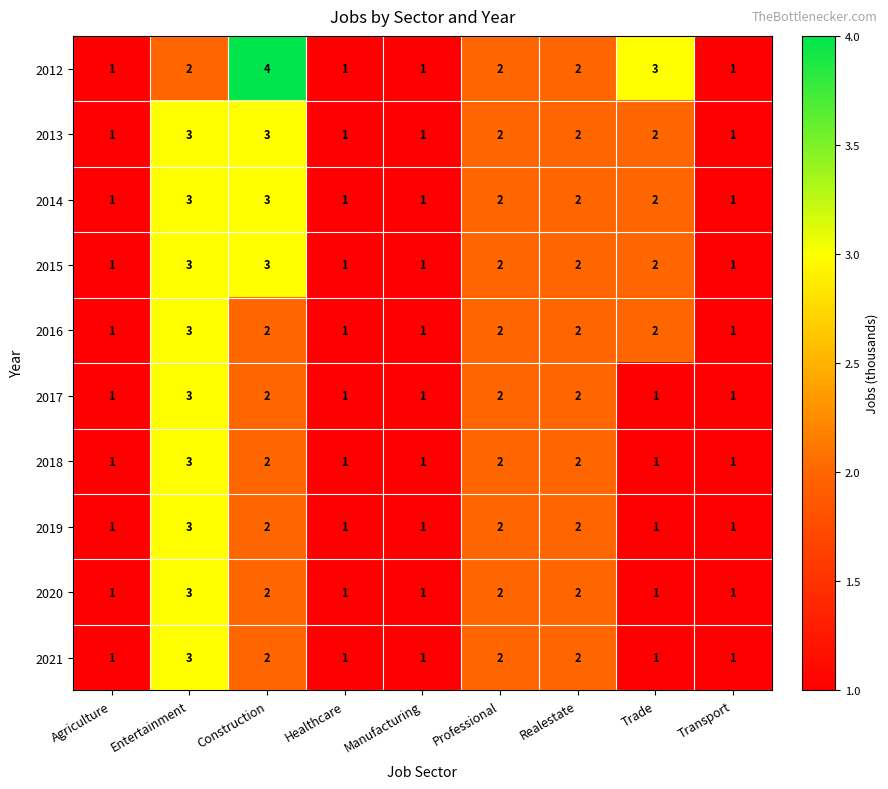

What is the approximate value of 2016 at Entertainment?

3